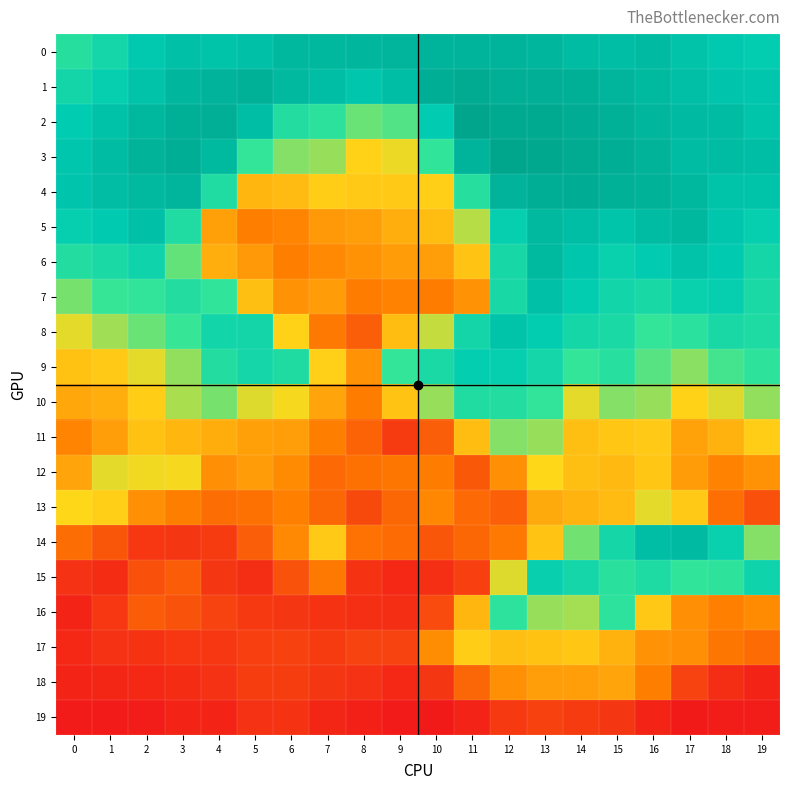

List the series in order of their peak value, highest first.

2, 3, 1, 4, 0, 5, 6, 14, 7, 8, 9, 15, 10, 16, 11, 12, 13, 17, 18, 19